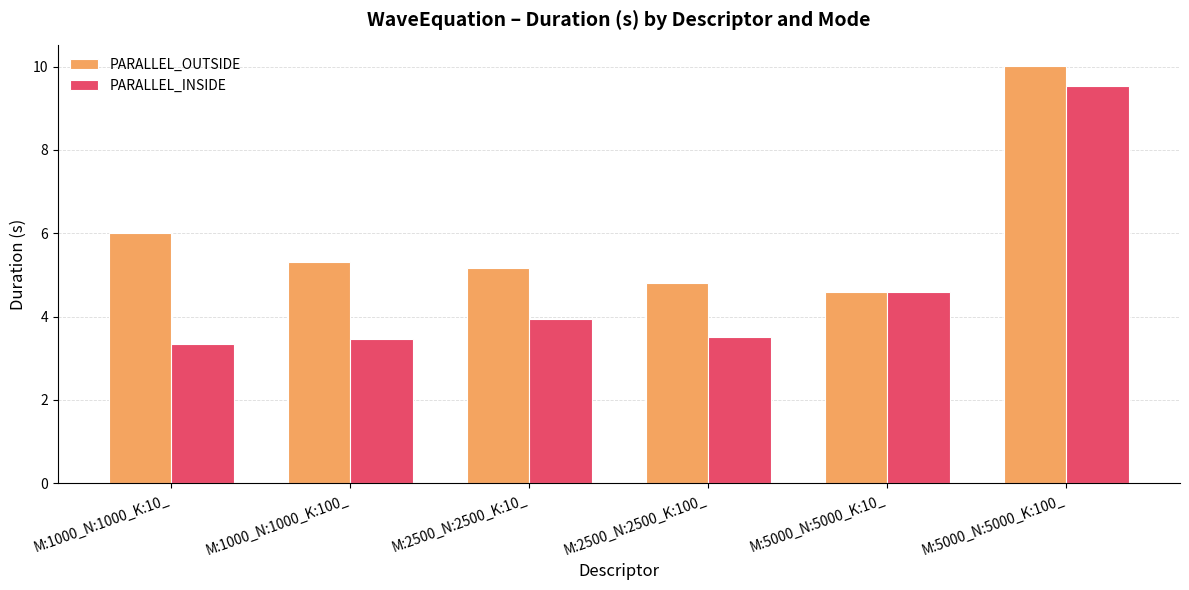

What is the sum of all PARALLEL_INSIDE values?

28.4